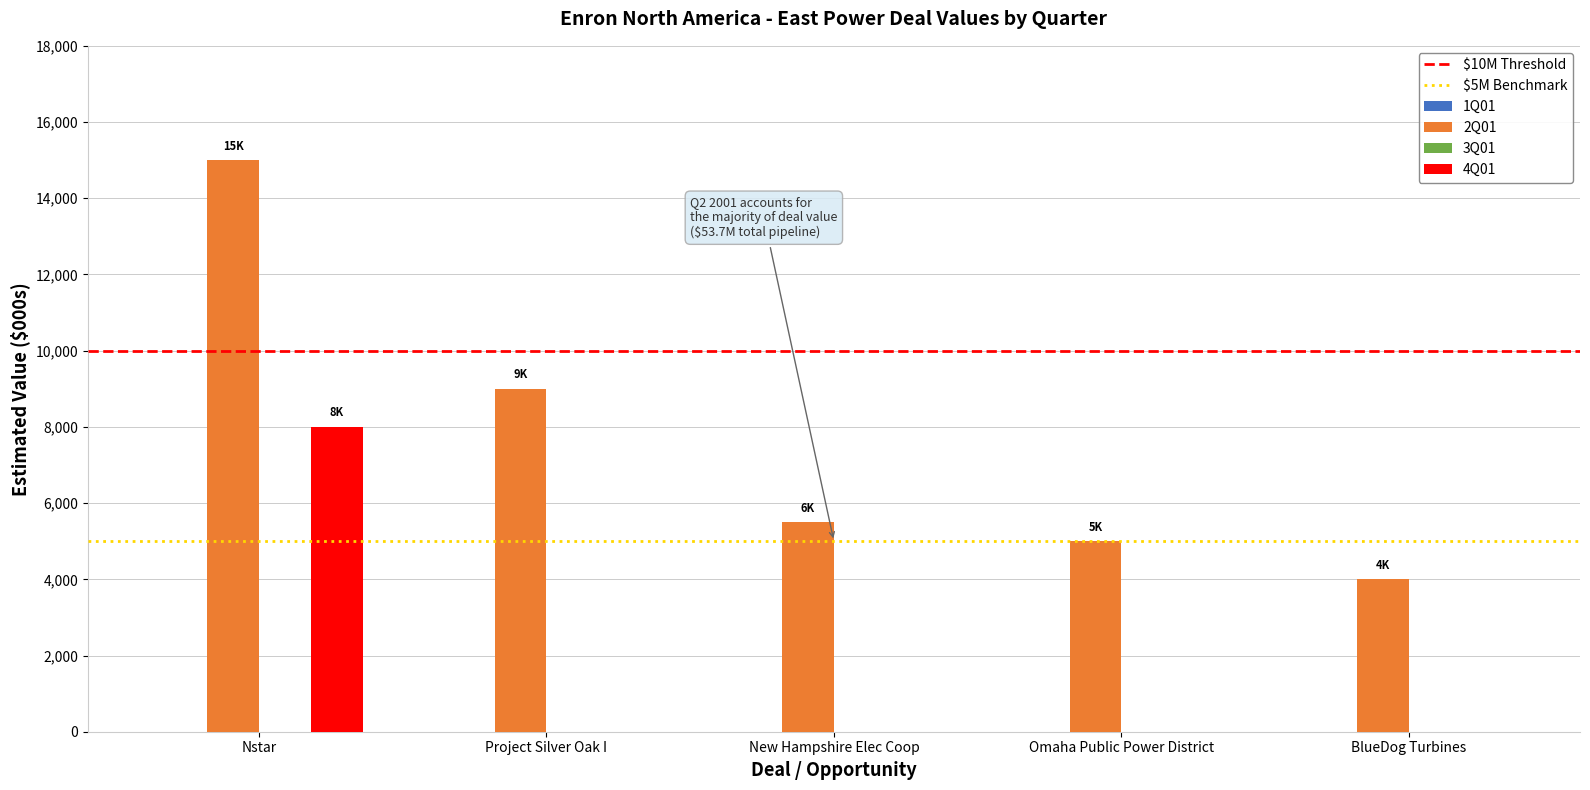

Reading left to right, list all the values displayed in this chart.

2Q01: 15000	9000	5500	5000	4000
4Q01: 8000	0	0	0	0